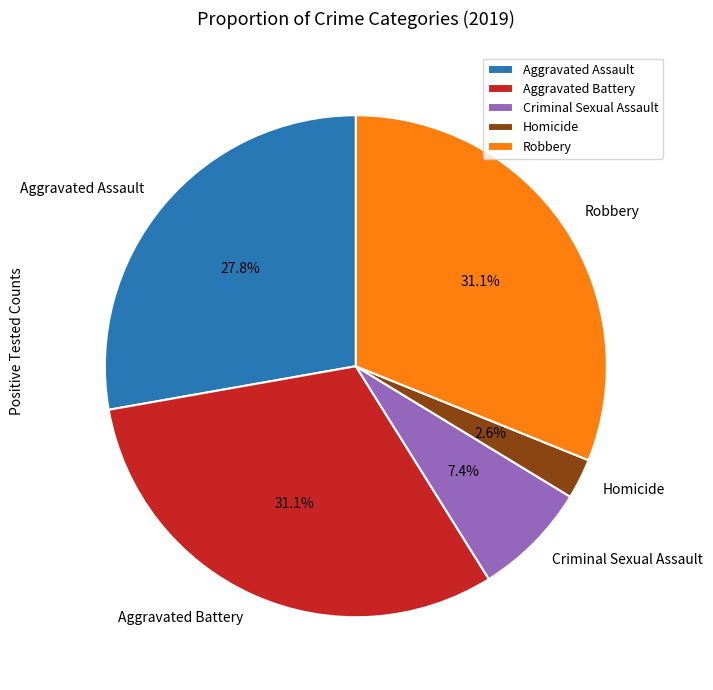

How many segments does this pie chart have?

5